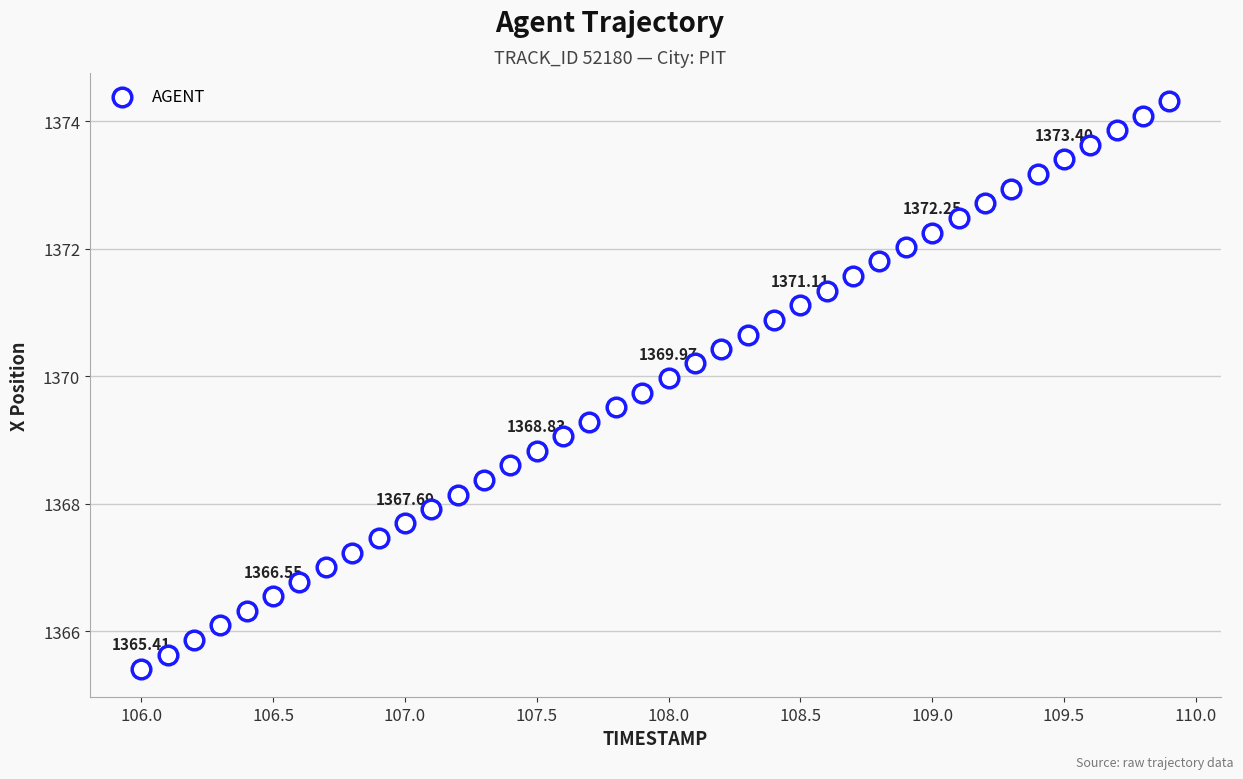

What is the range of Y values (max minus min)?

8.9